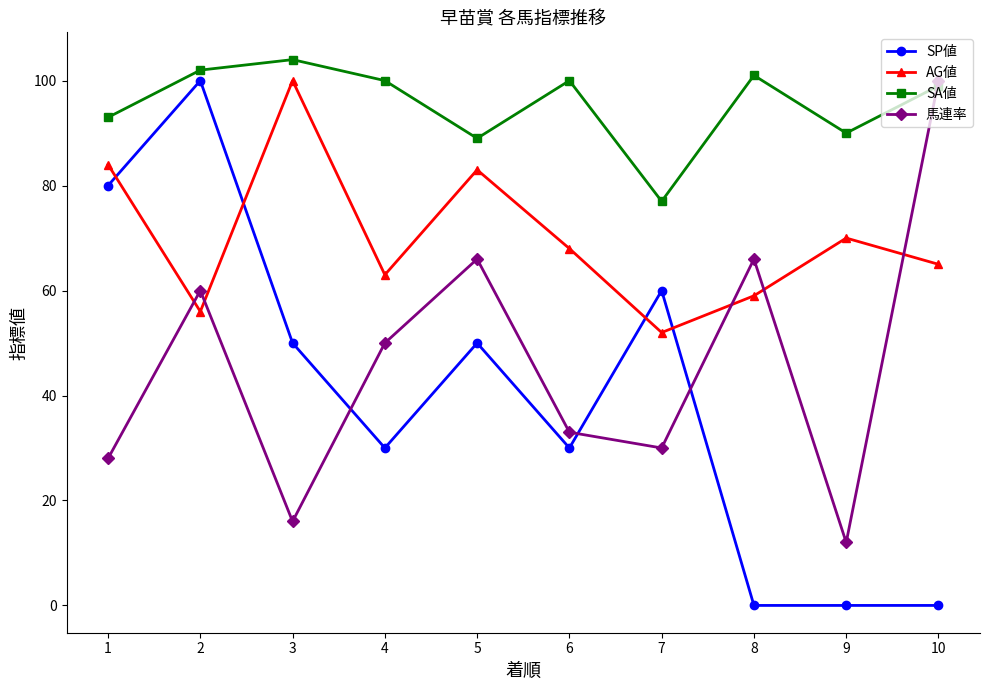

The value of SA値 at 1 is 93. True or false?

True